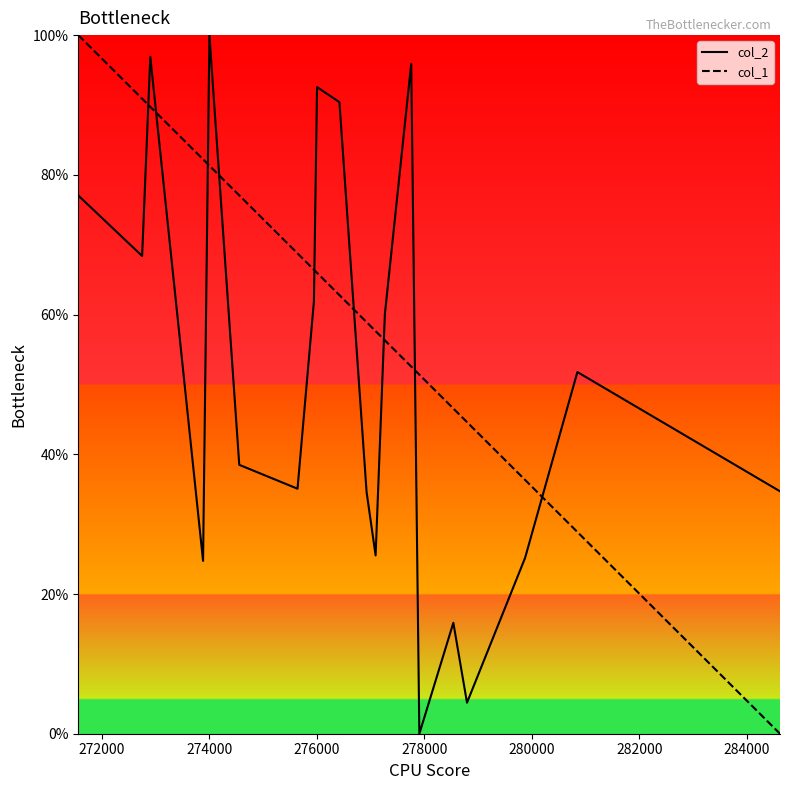

True or false: col_1 has more than 1 interior local peaks.

False